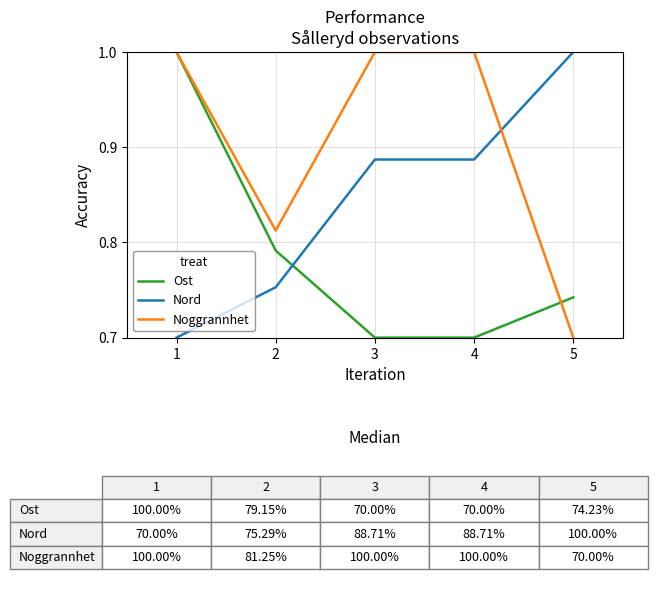

Does the chart display data point markers on the line(s)?

No